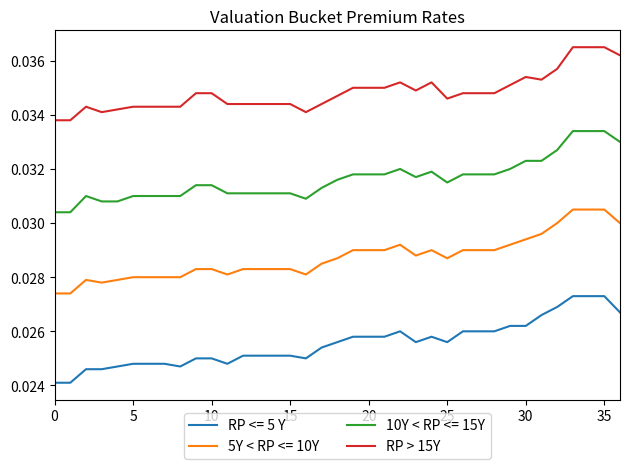

Rank the series by their average value, from lowest to highest.

RP <= 5 Y, 5Y < RP <= 10Y, 10Y < RP <= 15Y, RP > 15Y